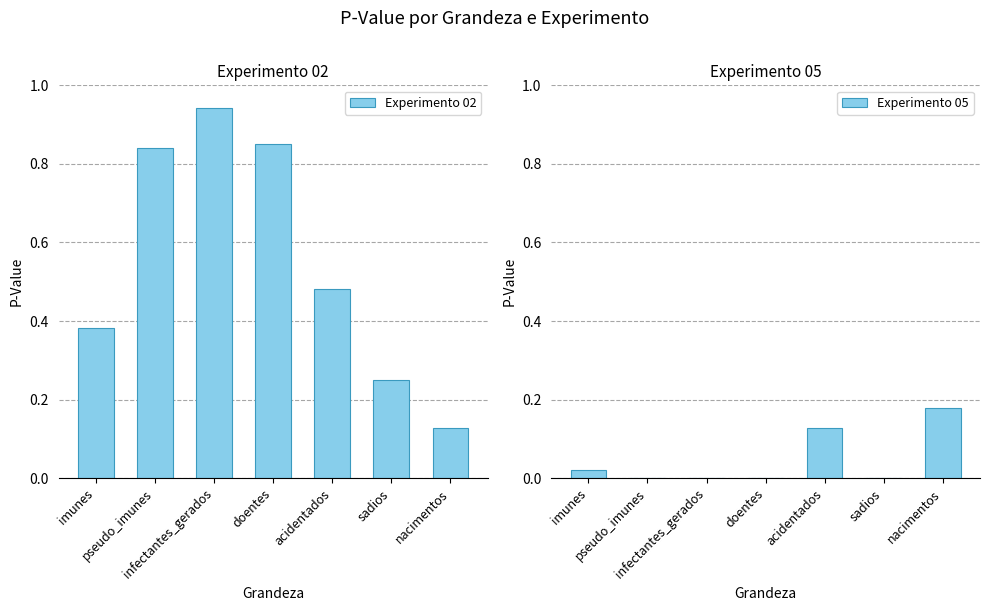

What is the minimum value for Experimento 02?

0.1